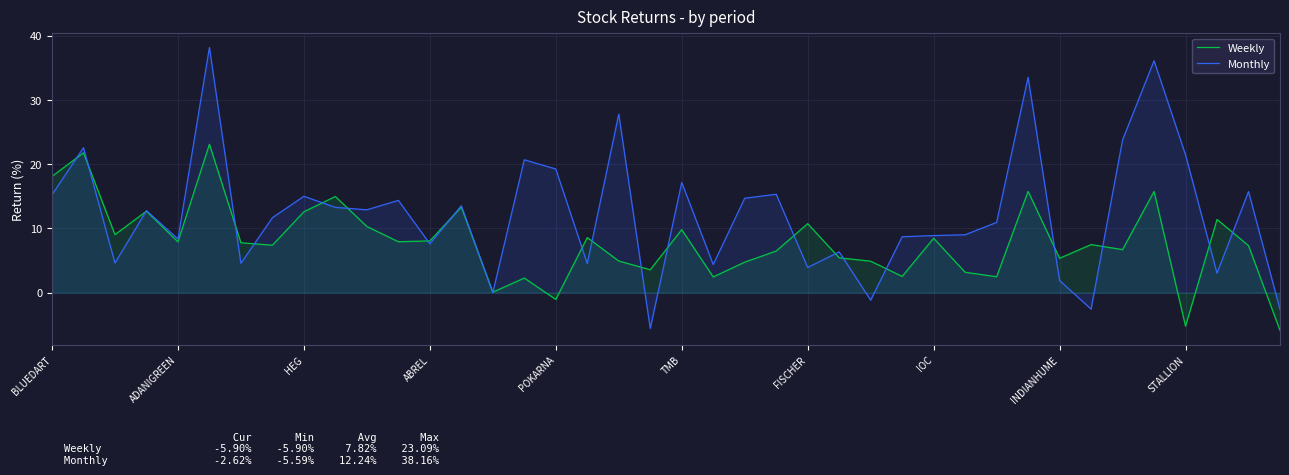

Which series has the largest total across all categories?

Monthly